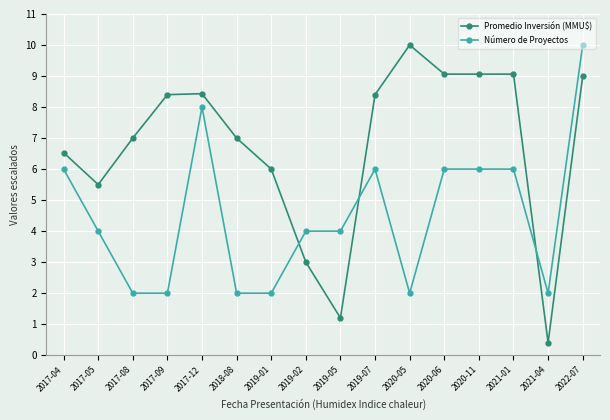

What is the approximate value of Número de Proyectos at 2019-05?

4.0